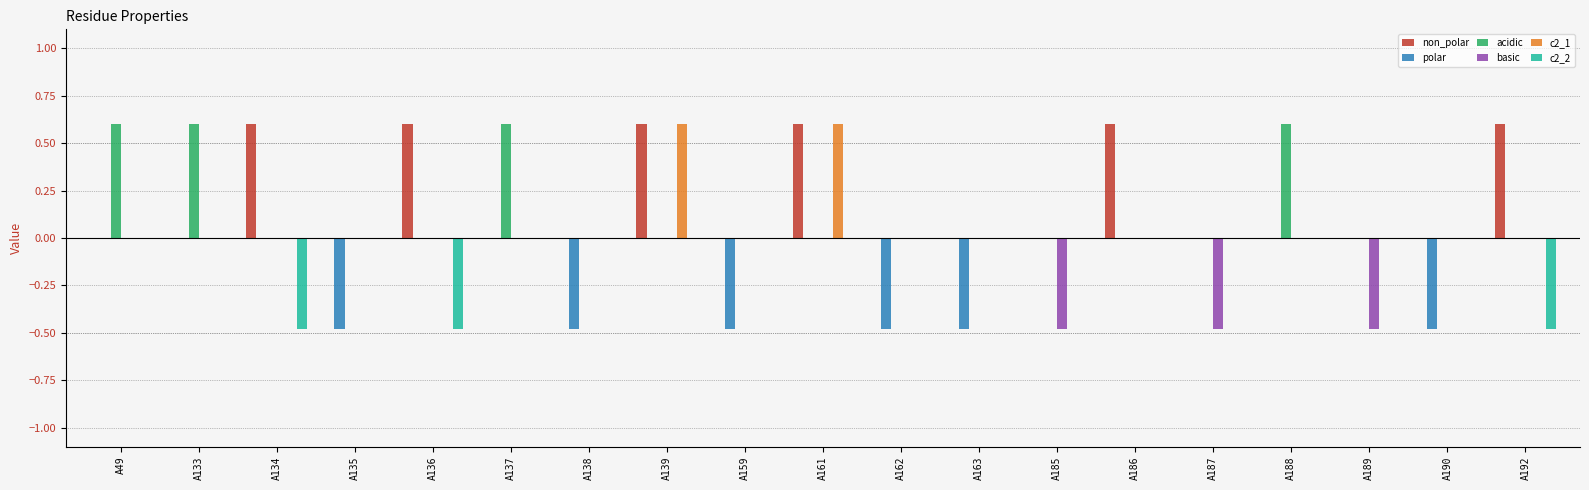

What is the sum of all c2_1 values?

1.2